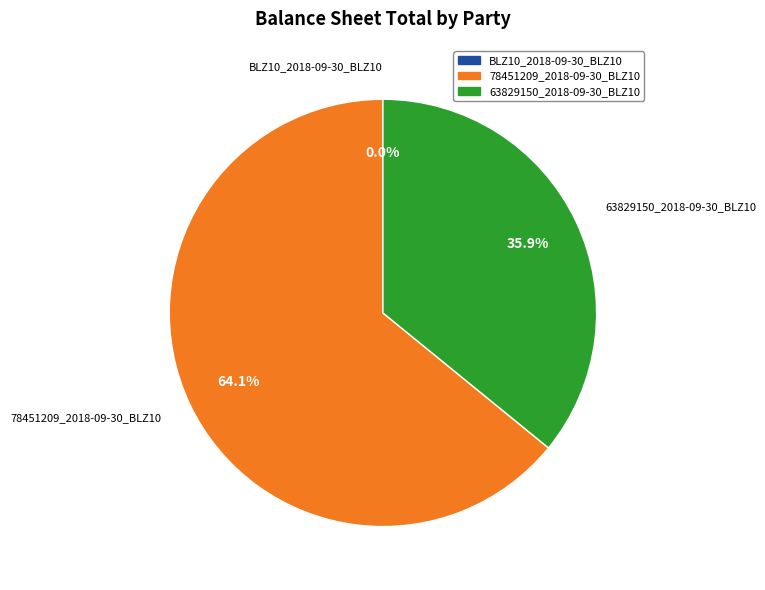

Does 63829150_2018-09-30_BLZ10 represent more than half of the total?

No